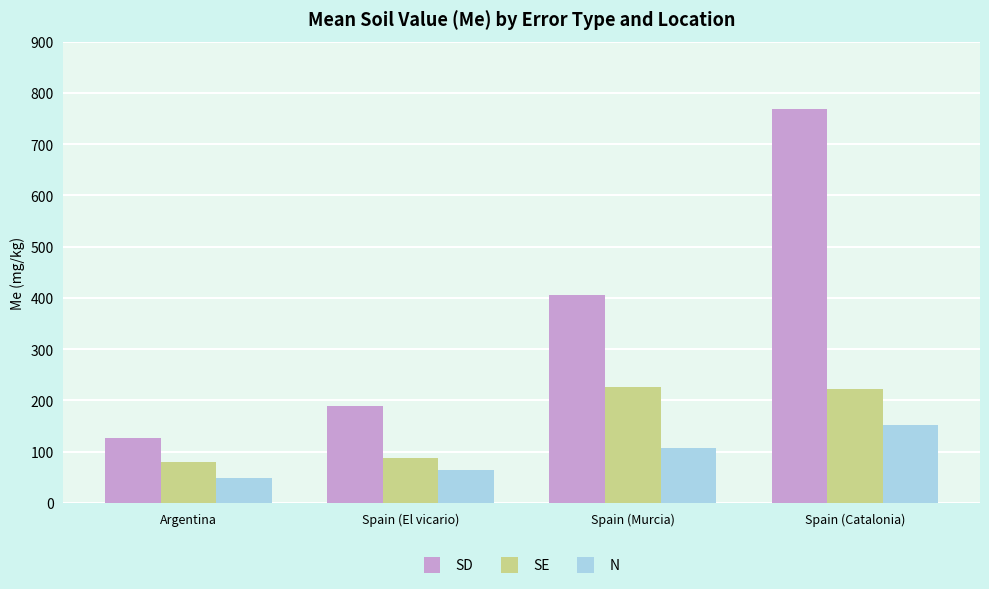

What is the difference between the maximum and minimum values in the SD series?

642.6